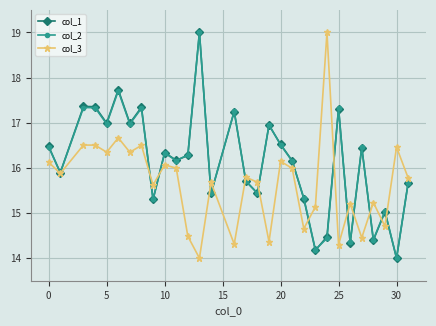

What is the highest value of the col_1 series?

19.0